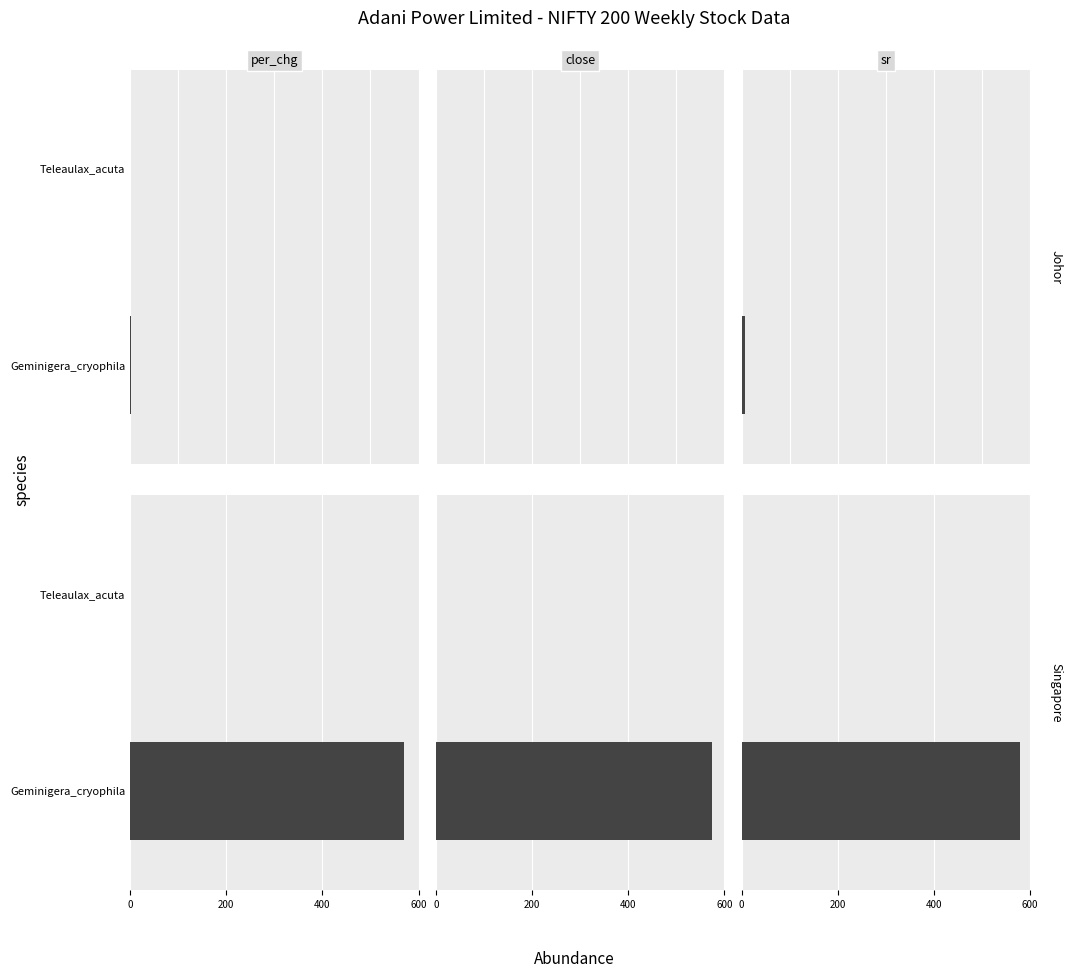

Reading right to left, transcribe all the data shown in this chart.

per_chg_current: 0.0	569.0
close_current: 0.0	573.4
sr_current: 0.0	579.4